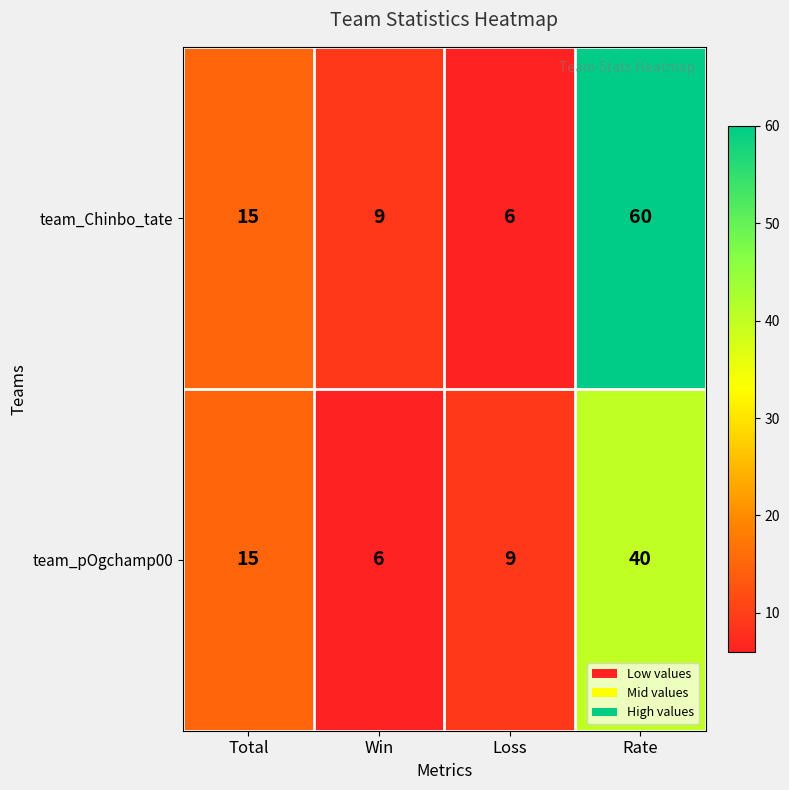

At which category is the sum across all series the highest?

Rate